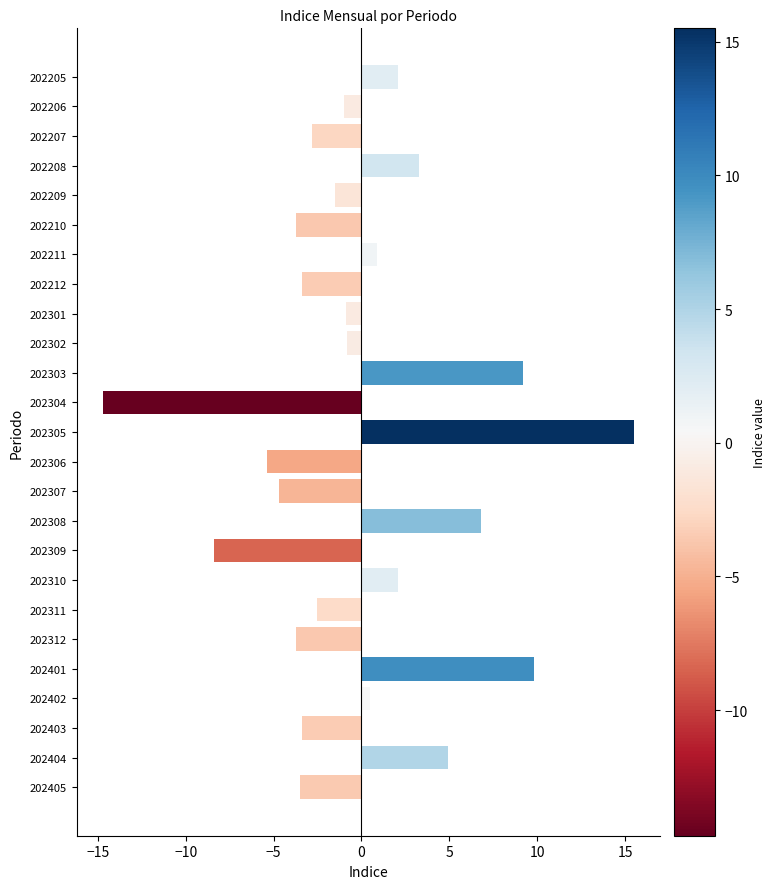

Which category has the highest value across all series?

202305